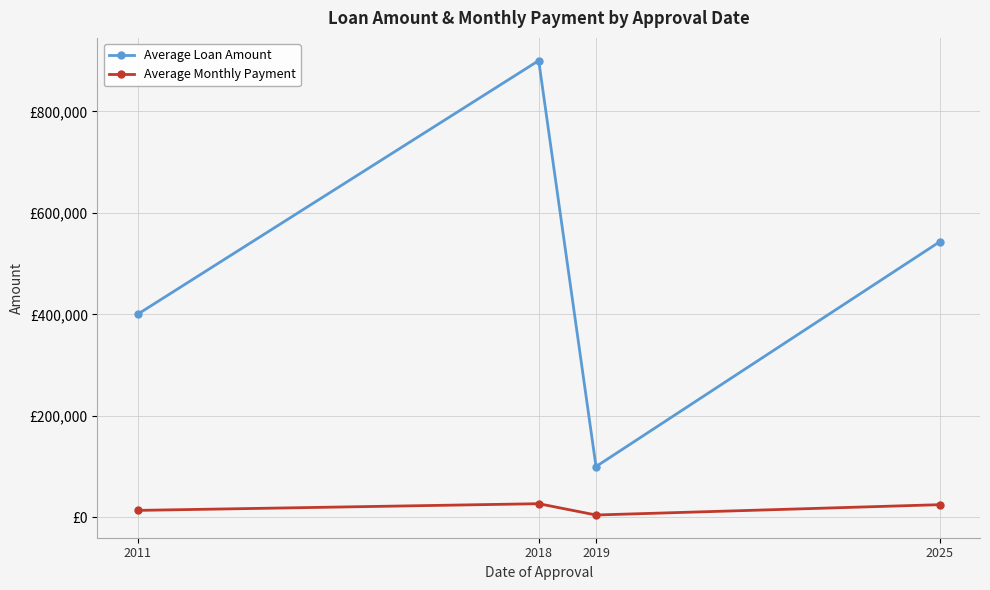

True or false: Average Loan Amount and Average Monthly Payment intersect in this chart.

False